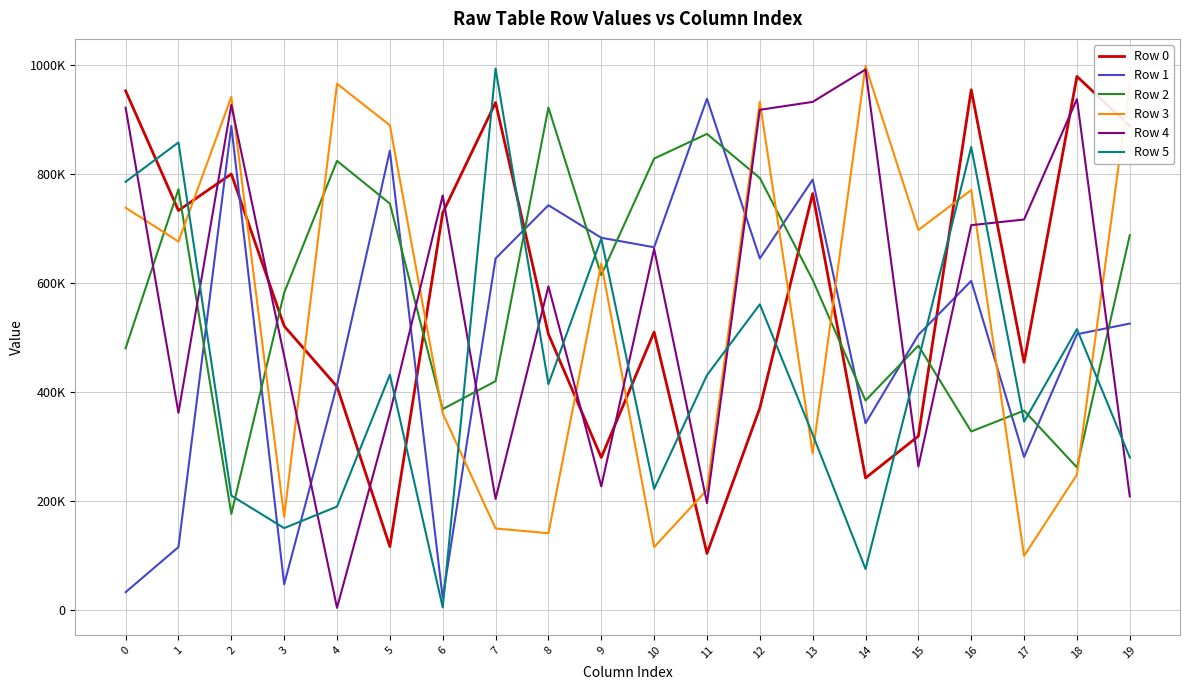

List the labels in order of Row 4 value, largest first.

14, 18, 13, 2, 0, 12, 6, 17, 16, 10, 8, 3, 1, 5, 15, 9, 19, 7, 11, 4